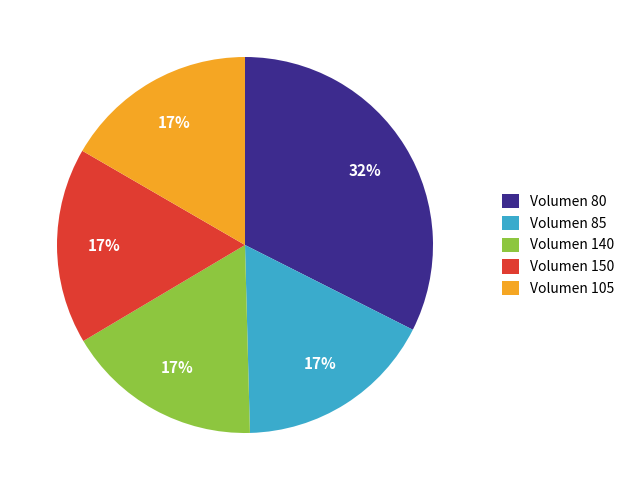

Approximately how many times larger is the value at Volumen 105 compared to Volumen 85?

1.0